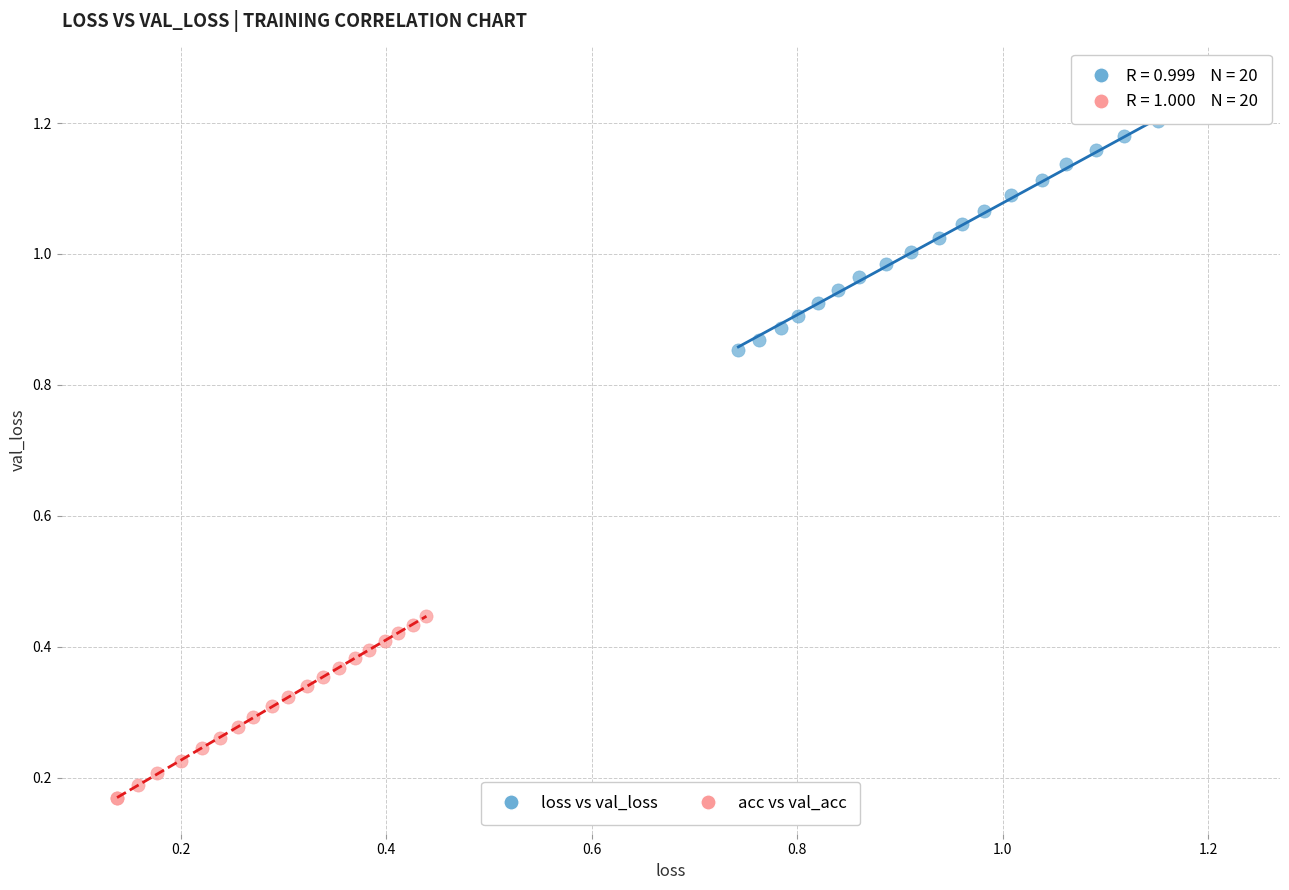

Which series contains the lowest Y value?

acc vs val_acc